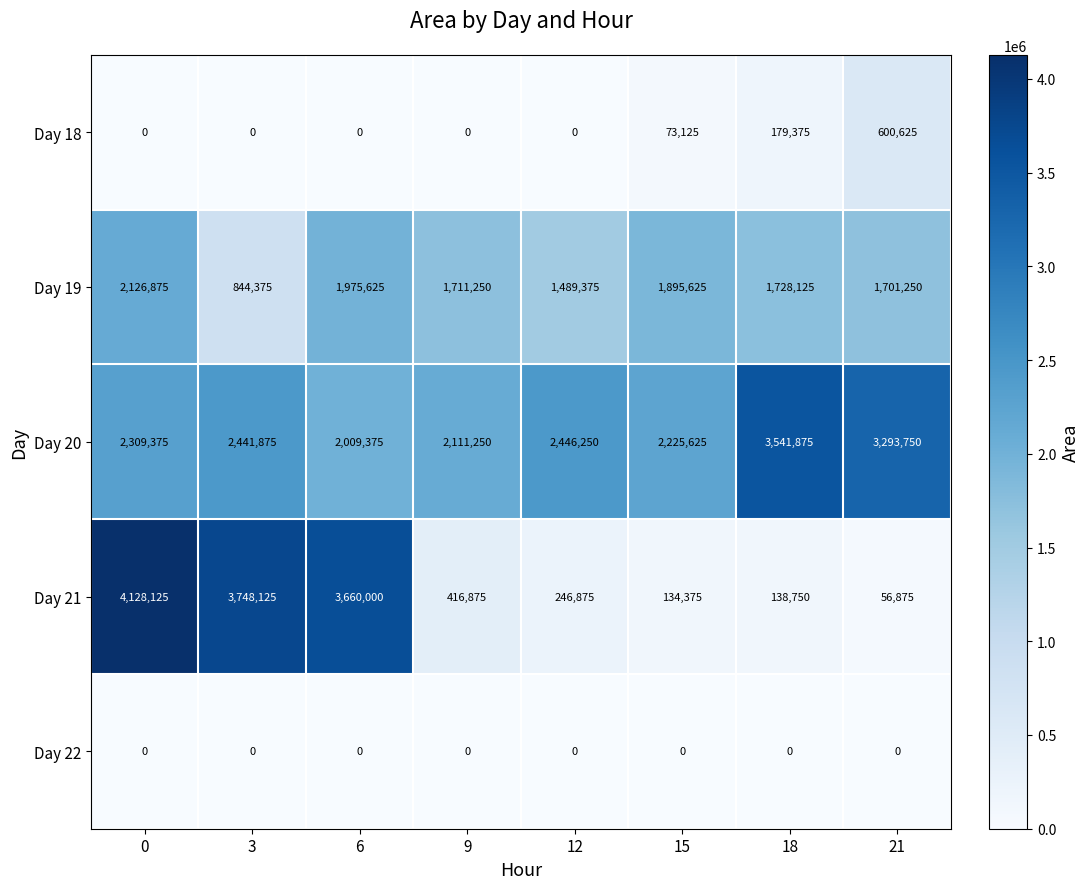

What is the sum of all Day 20 values?

20379375